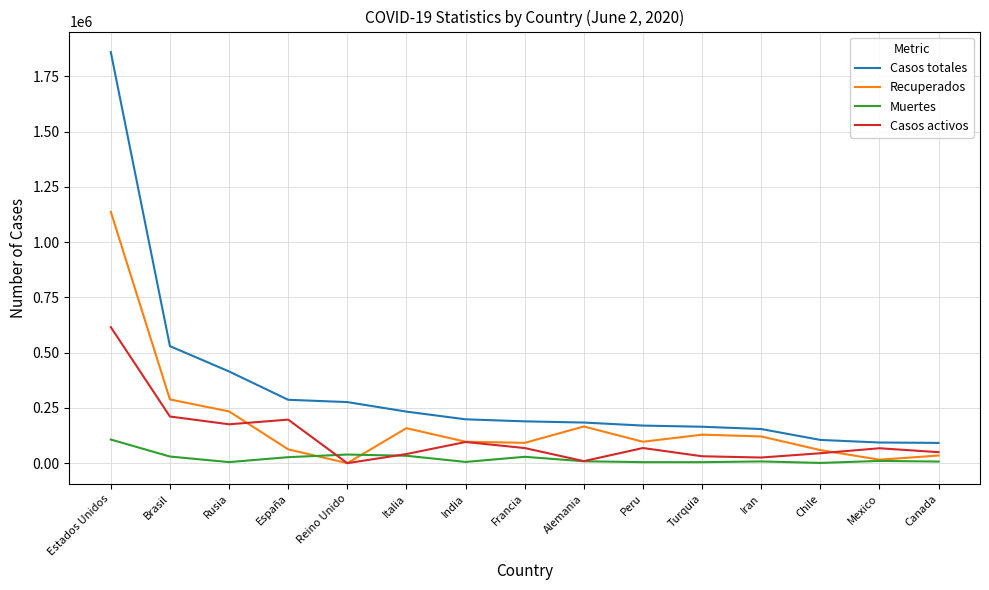

What is the difference between the Casos totales values at Brasil and Rusia?

114527